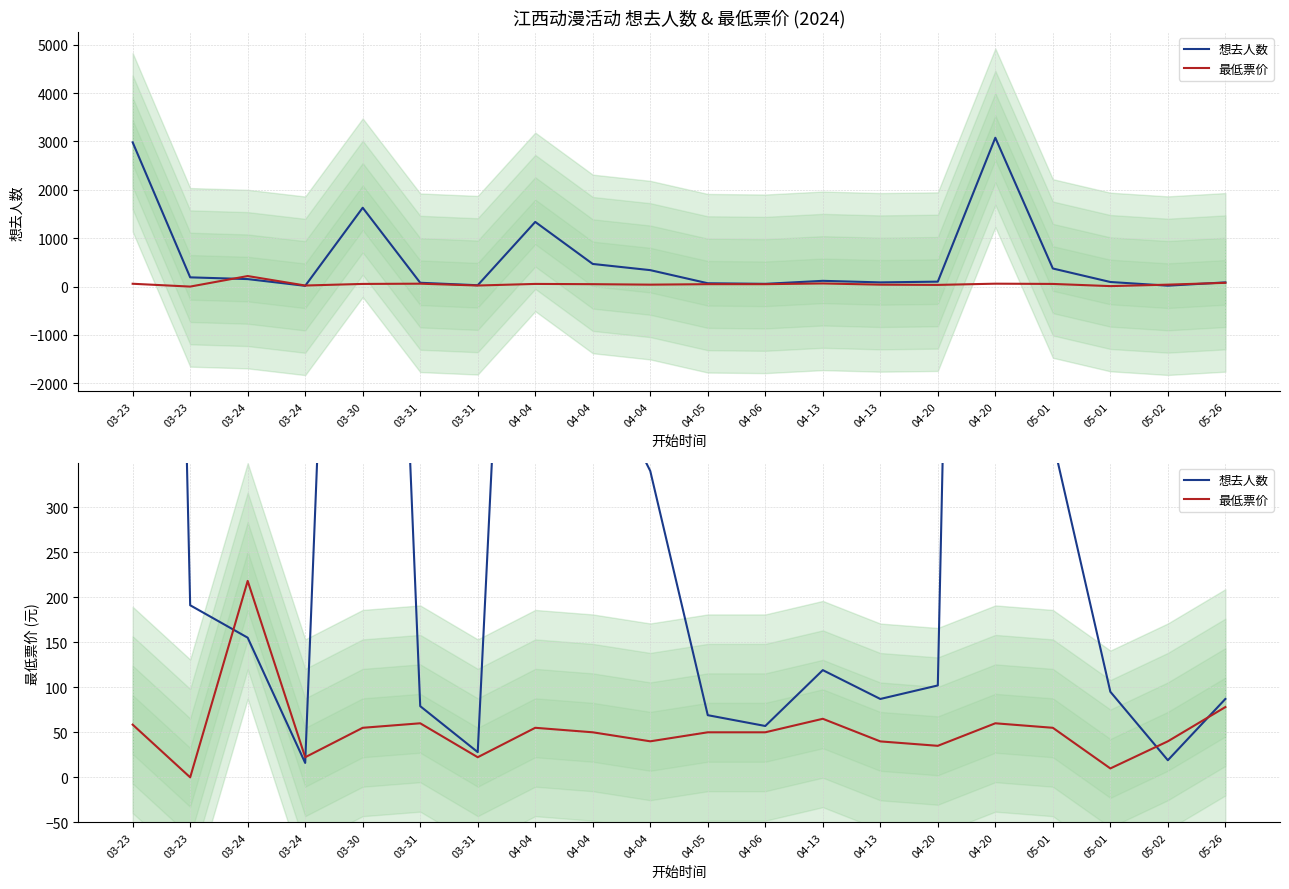

Reading left to right, list all the values displayed in this chart.

想去人数: 03-23=2982.0	03-23=191.0	03-24=155.0	03-24=16.0	03-30=1630.0	03-31=79.0	03-31=28.0	04-04=1337.0	04-04=468.0	04-04=340.0	04-05=69.0	04-06=57.0	04-13=119.0	04-13=87.0	04-20=102.0	04-20=3077.0	05-01=374.0	05-01=95.0	05-02=19.0	05-26=87.0
最低票价: 03-23=58.5	03-23=0.0	03-24=218.0	03-24=22.3	03-30=55.0	03-31=60.0	03-31=22.3	04-04=55.0	04-04=50.0	04-04=40.0	04-05=50.0	04-06=50.0	04-13=65.0	04-13=39.9	04-20=35.0	04-20=60.0	05-01=55.0	05-01=9.9	05-02=40.0	05-26=78.0